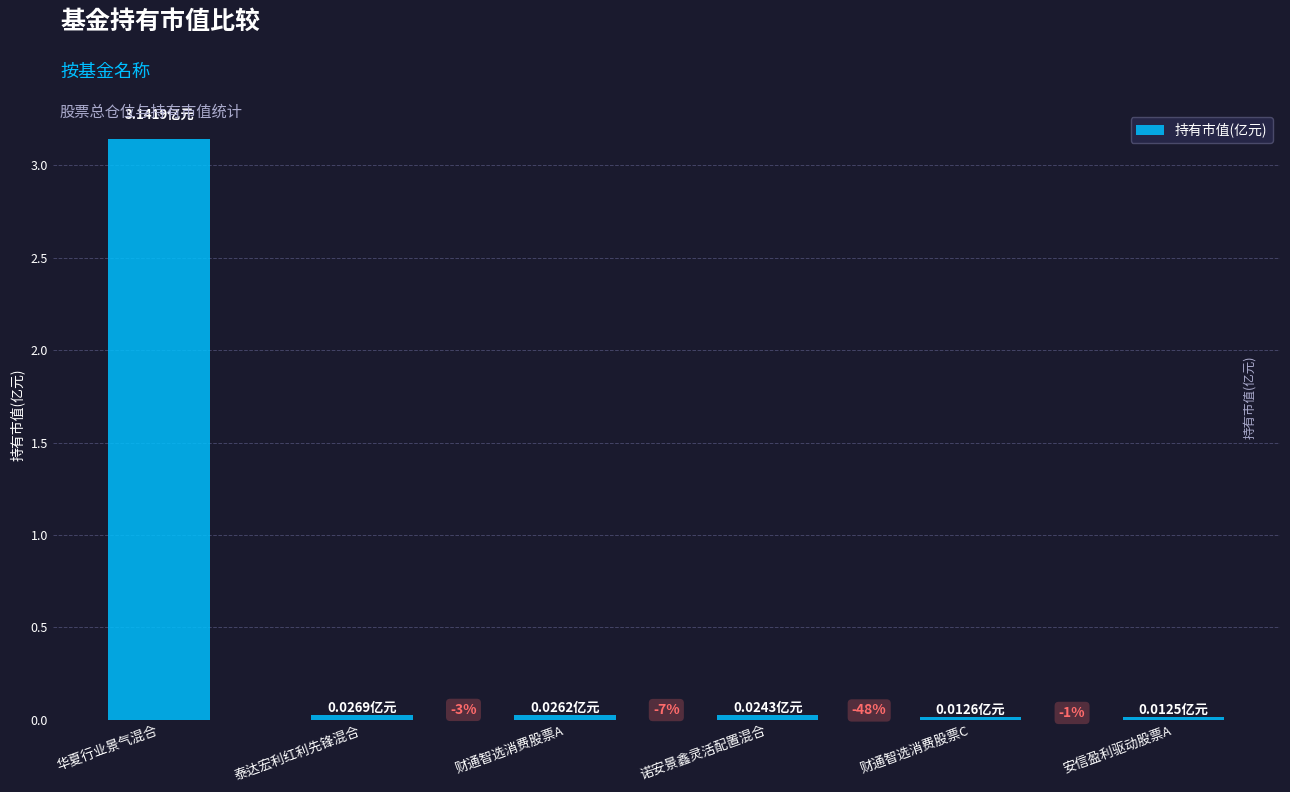

Reading left to right, list all the values displayed in this chart.

华夏行业景气混合=3.1	泰达宏利红利先锋混合=0.0	财通智选消费股票A=0.0	诺安景鑫灵活配置混合=0.0	财通智选消费股票C=0.0	安信盈利驱动股票A=0.0